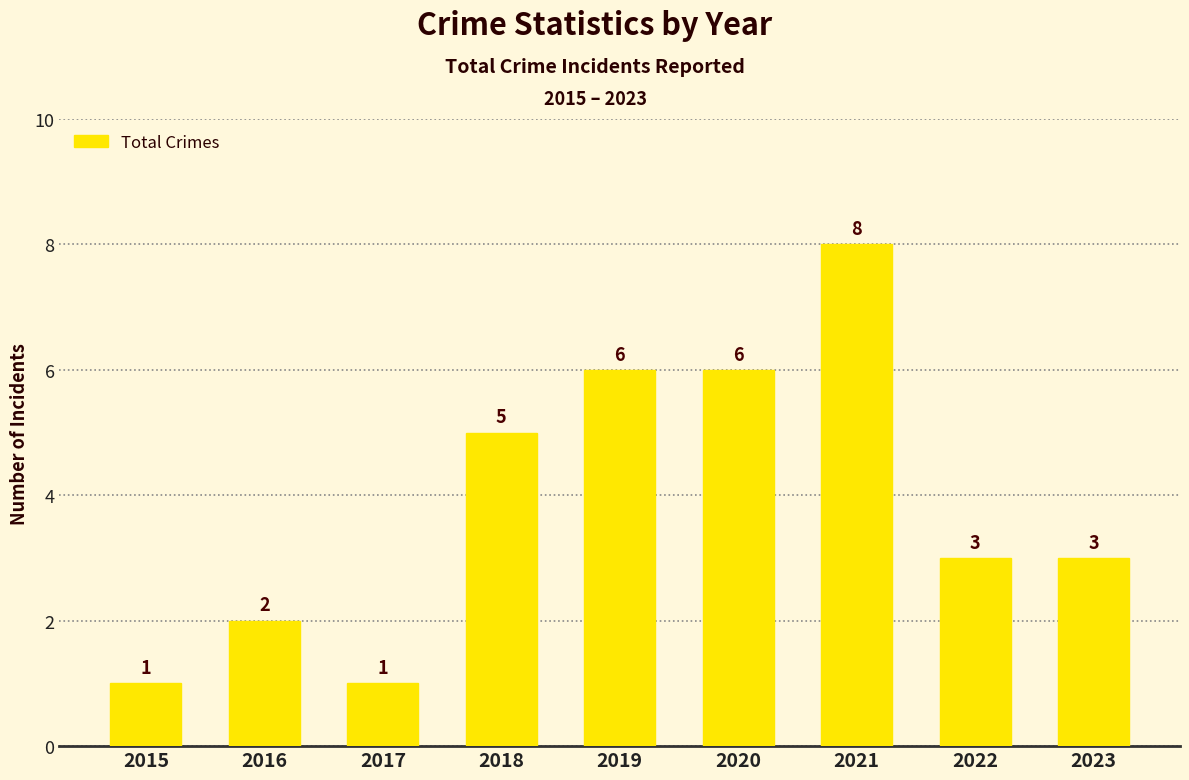

What is the value of the 4th bar from the left?

5